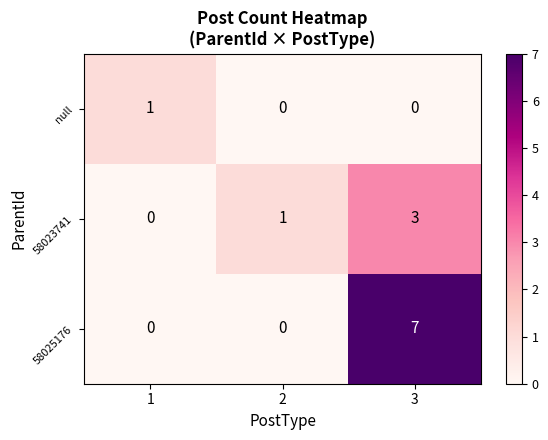

How many distinct data groups are displayed?

3